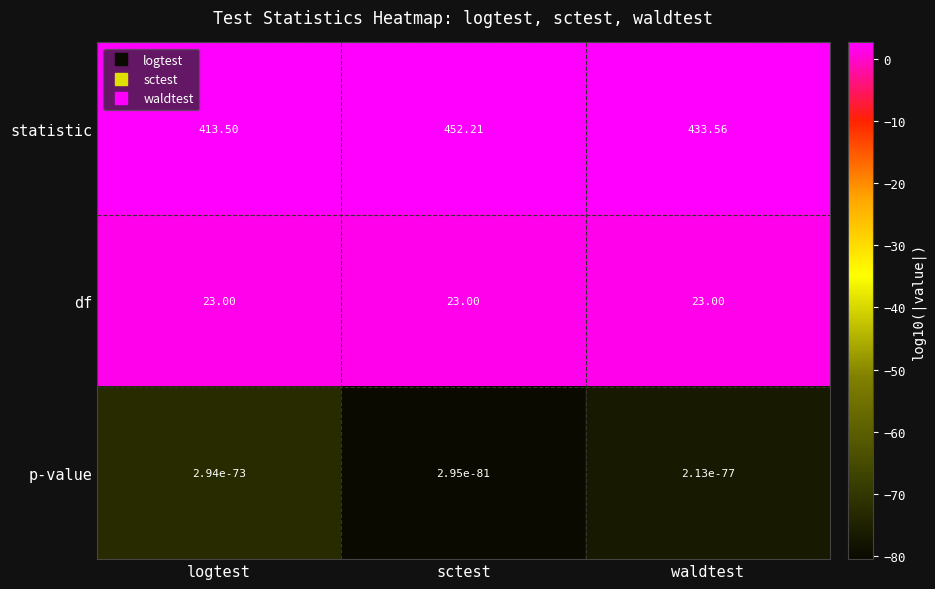

Rank the series by their maximum value, from highest to lowest.

statistic, df, p-value